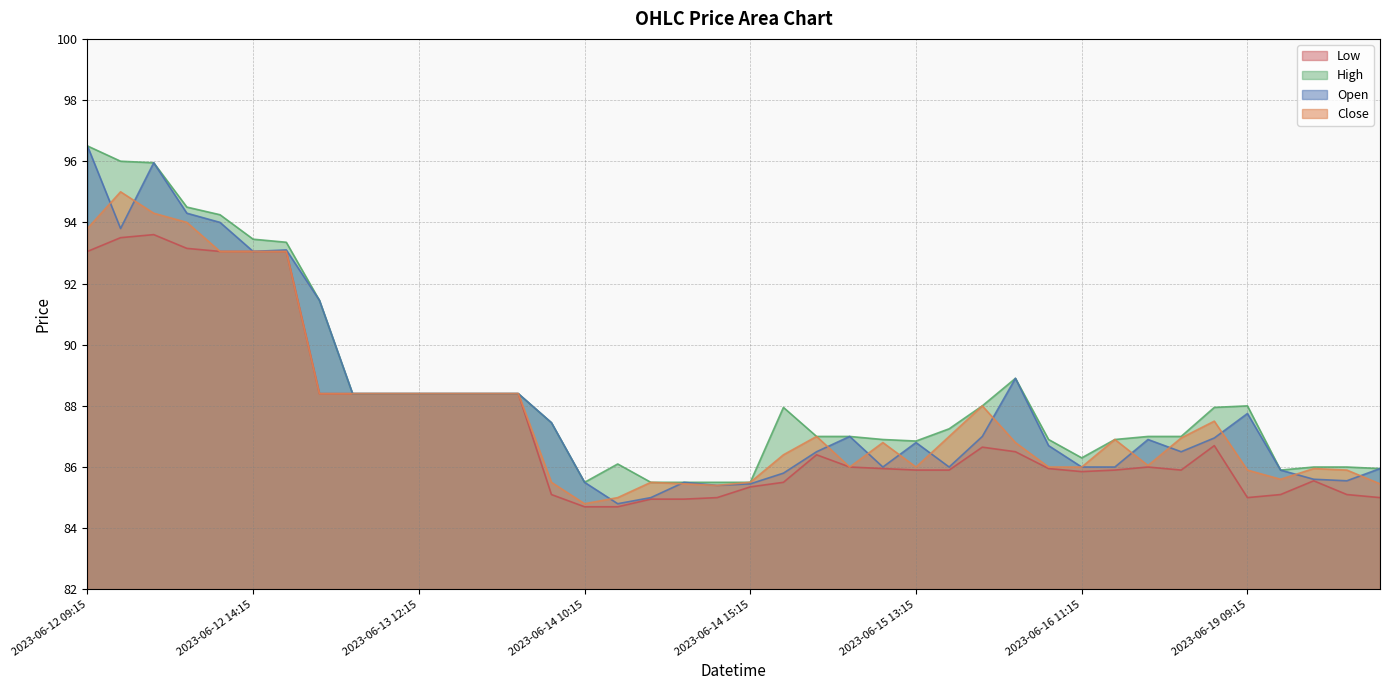

What is the label of the 11th point from the right?

2023-06-16 10:15